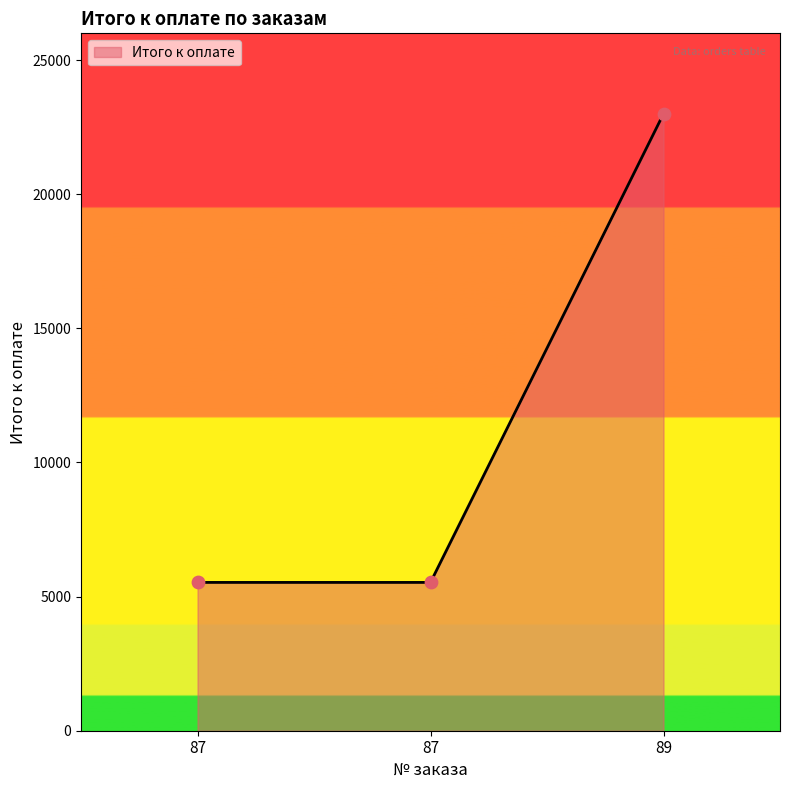

What is the change in value from 87 to 89?

+17470.7